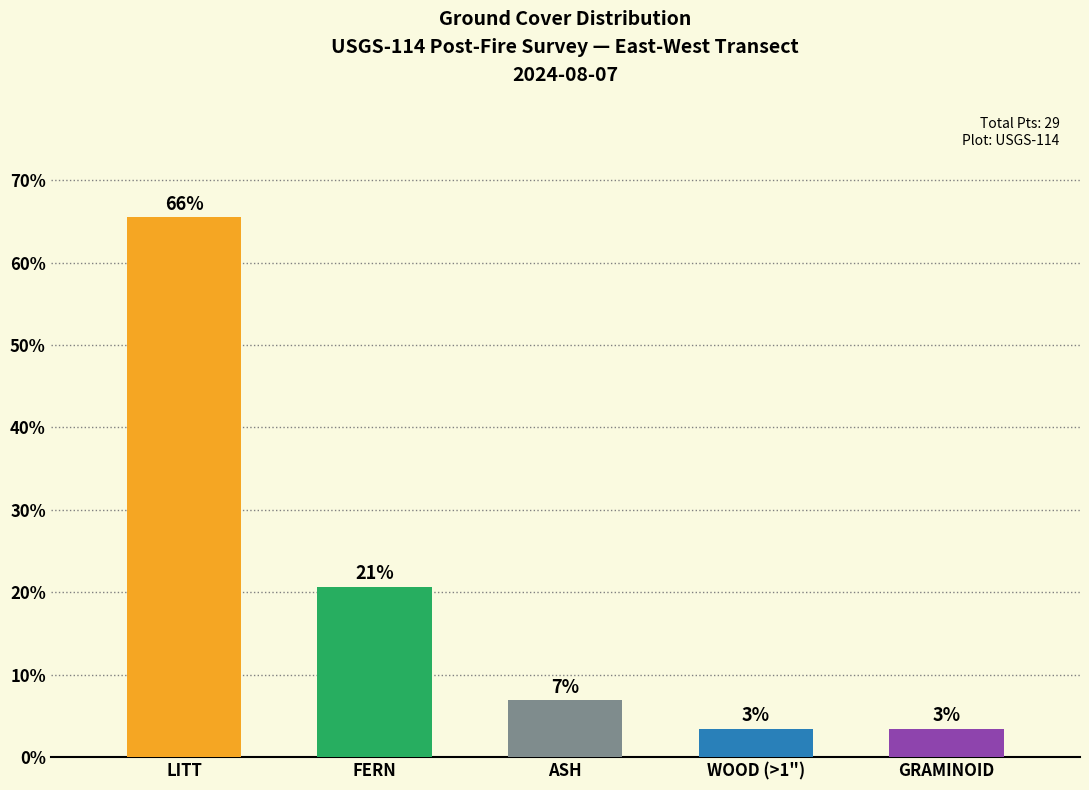

Does the chart contain any negative values?

No